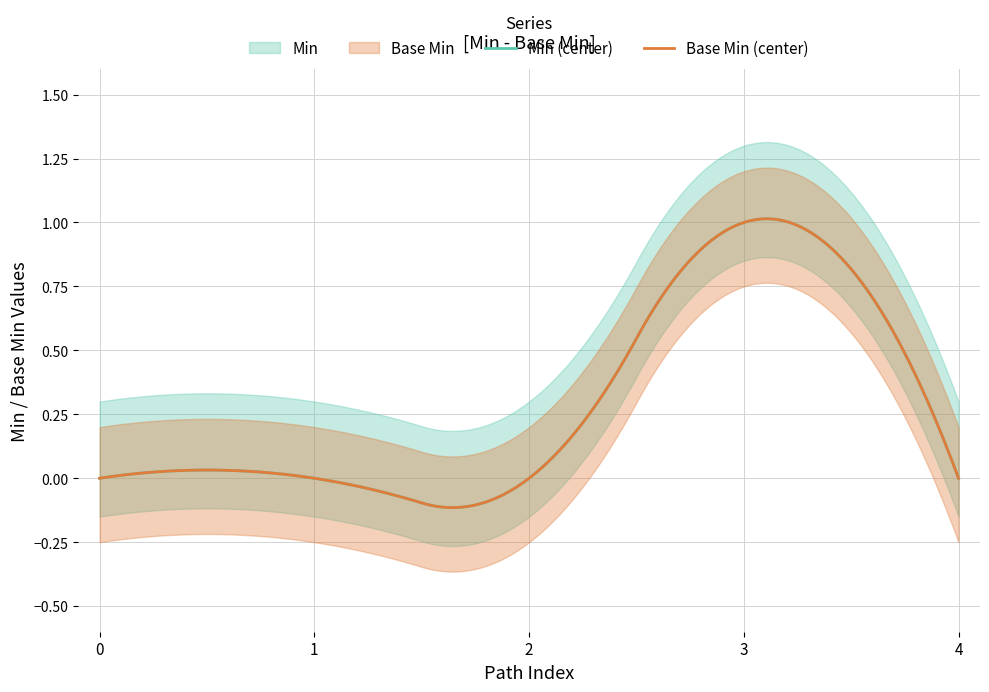

In Min, how many points are higher than both neighbors (excluding endpoints)?

1